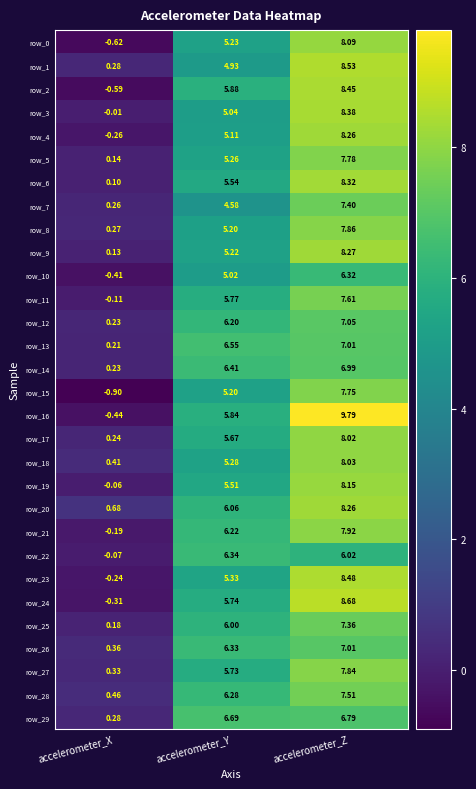

At which label is row_9 closest to 4?

accelerometer_Y